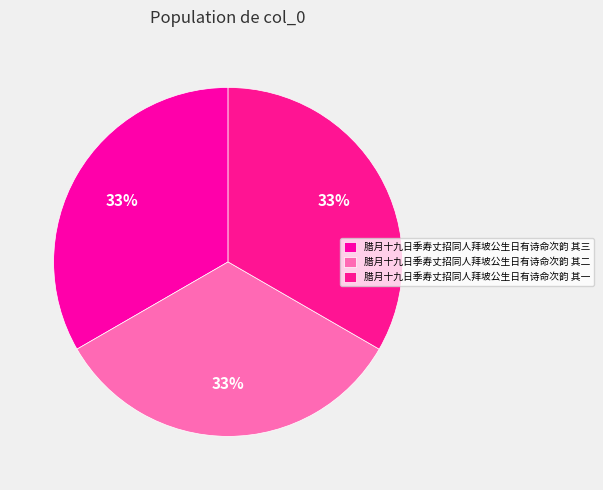

What is the change in value from 腊月十九日季寿丈招同人拜坡公生日有诗命次韵 其二 to 腊月十九日季寿丈招同人拜坡公生日有诗命次韵 其一?

-1